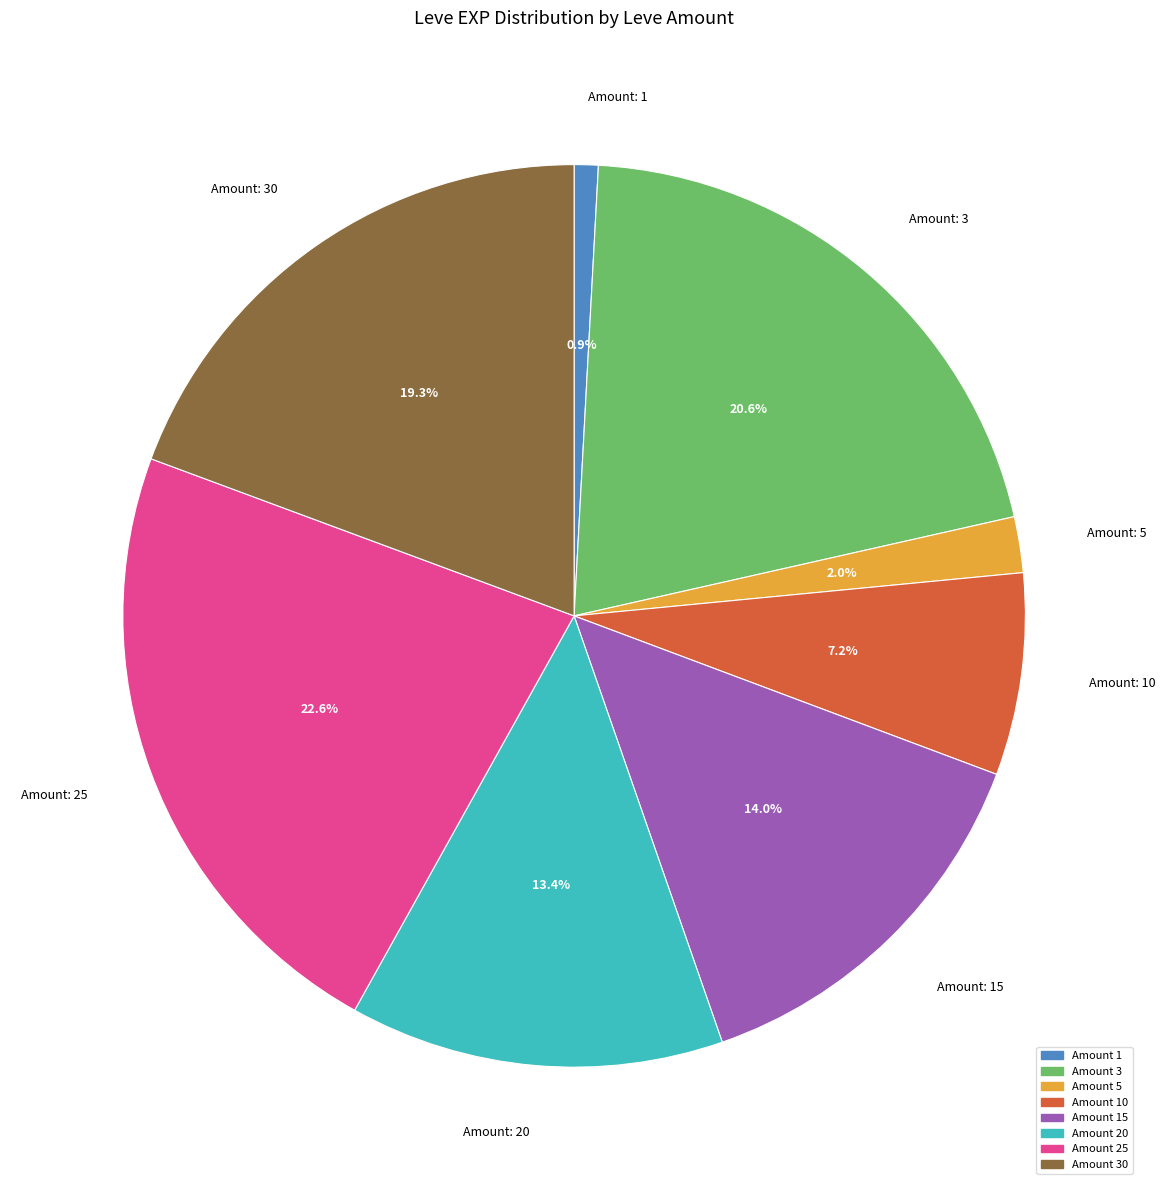

Is there any slice that represents more than half of the pie?

No